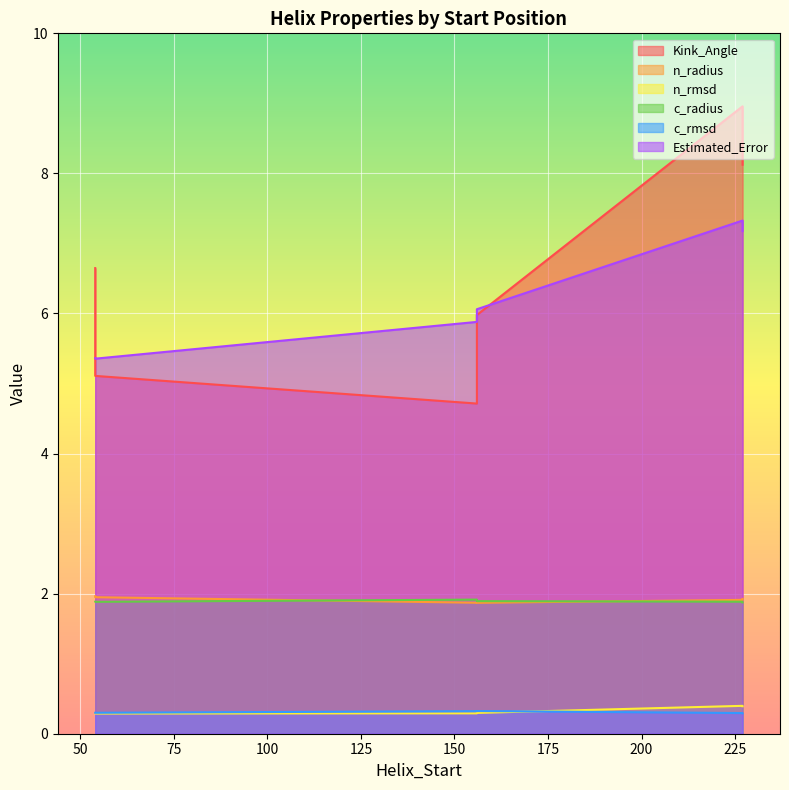

At which category does n_rmsd reach its first local valley?

54